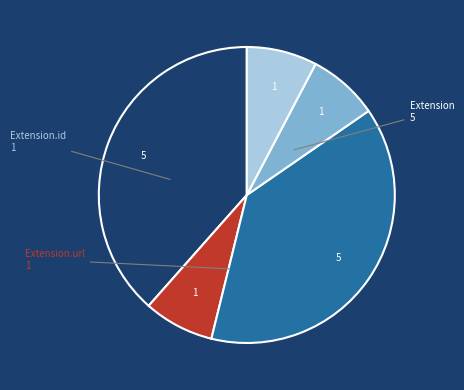

Is there a majority slice in this chart?

No